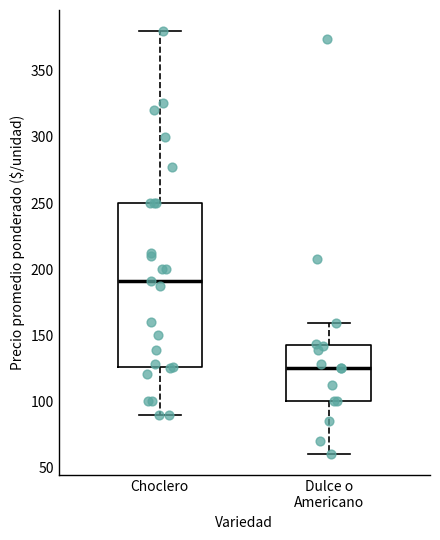

Where does the median line of the box for Choclero sit on the y-axis? The values are not printed on the chart, so give them approximately, as read against the axis.

190